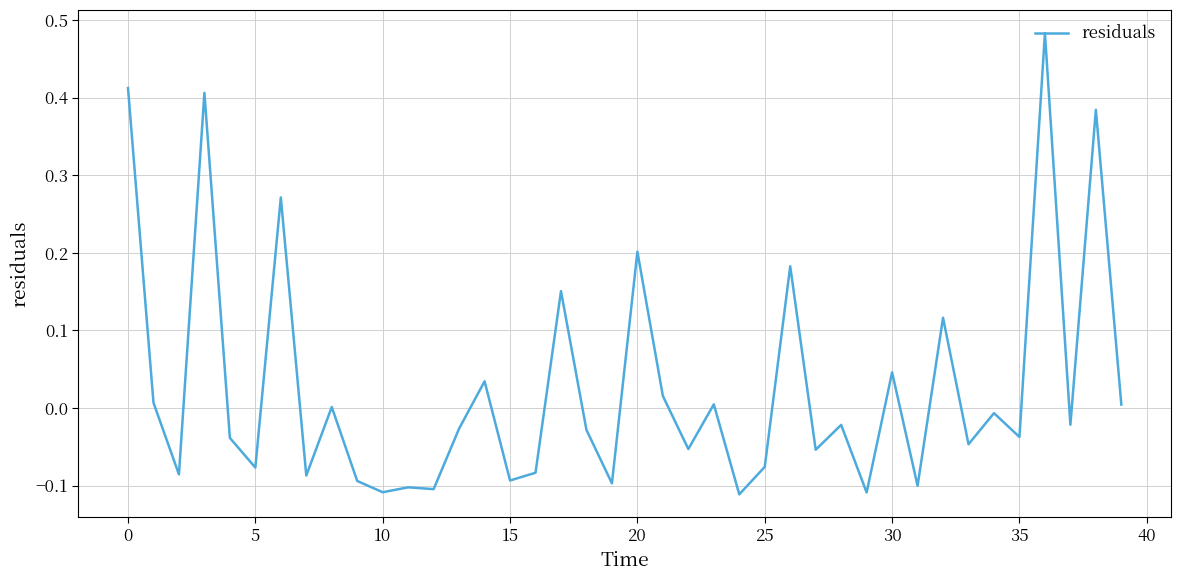

What is the difference between the maximum and minimum values?

0.6